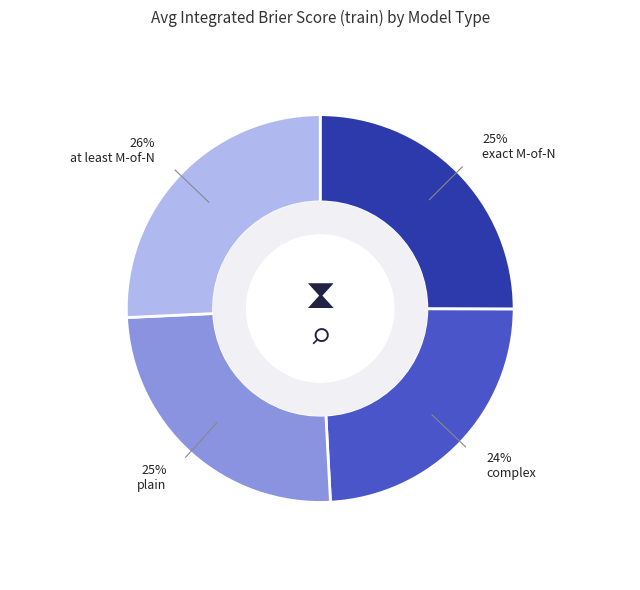

Is there a majority slice in this chart?

No